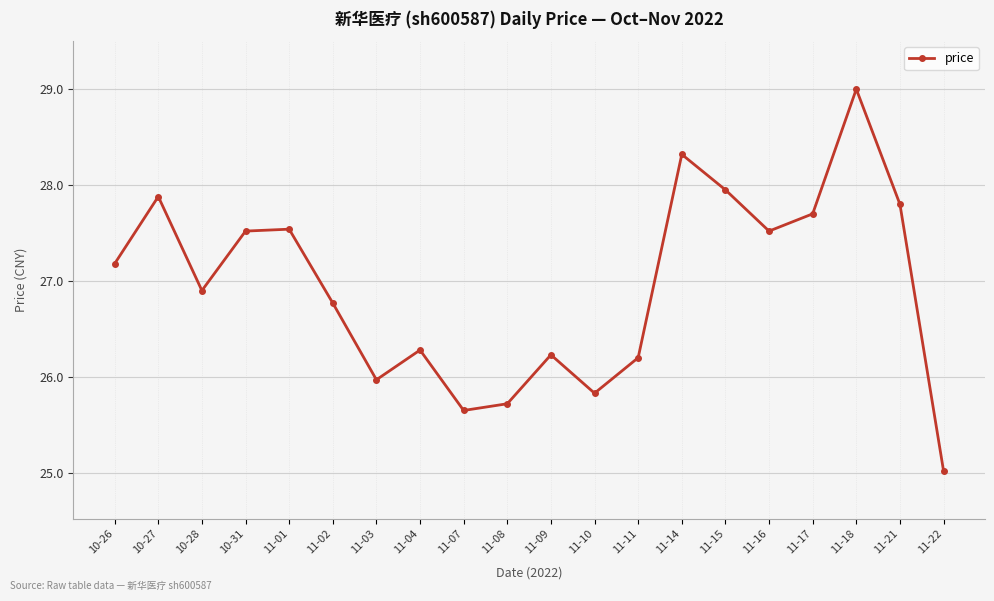

Is it true that the value at 11-11 is 26.2?

True